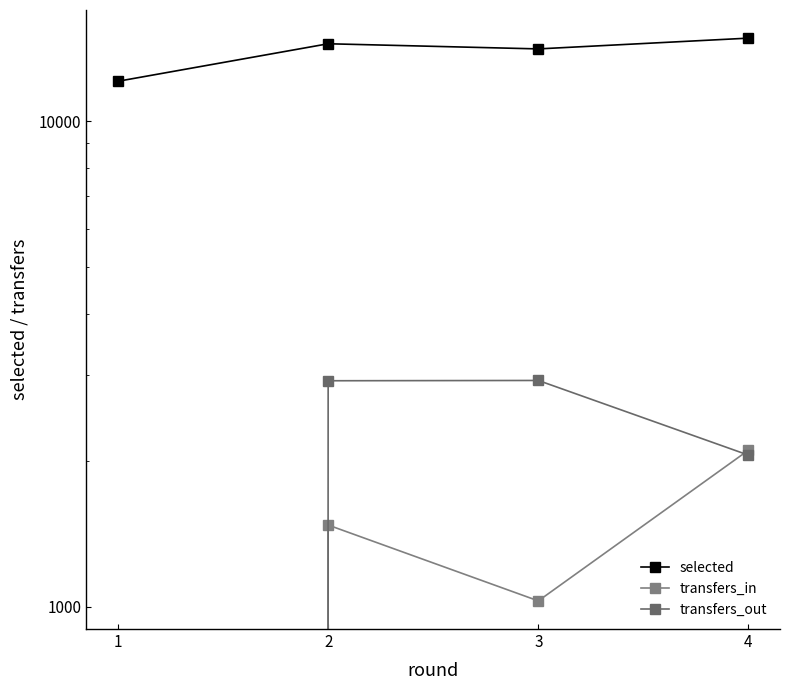

Where is selected nearest to the value 13455?

3